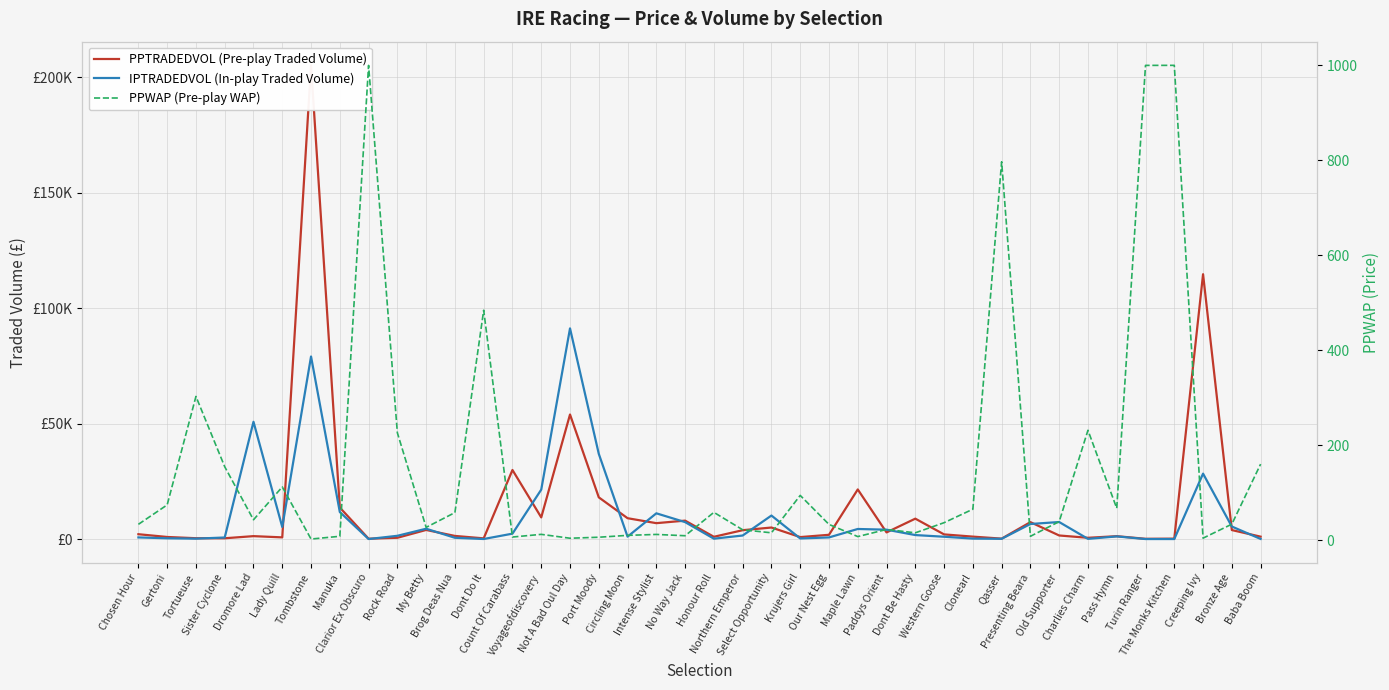

What is the average value of the IPTRADEDVOL (In-play Traded Volume) series?

9993.2